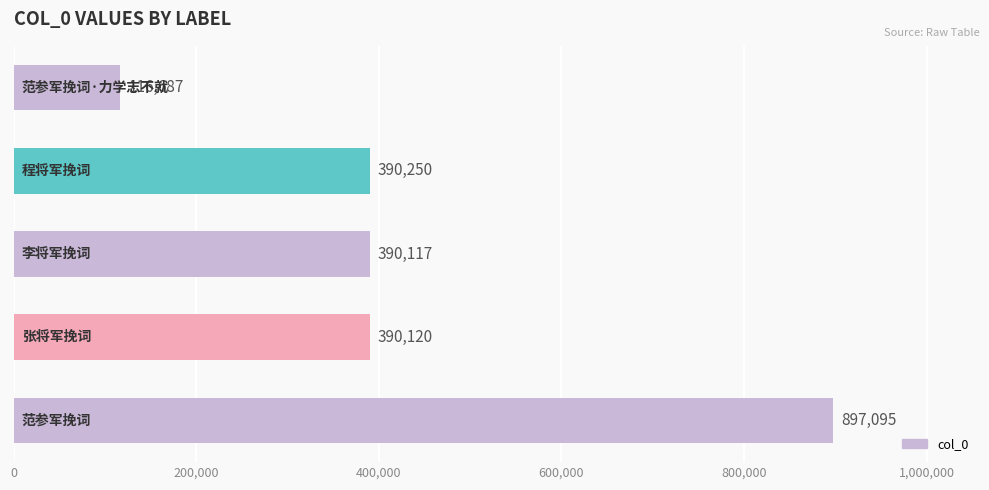

How many bars are there in total?

5